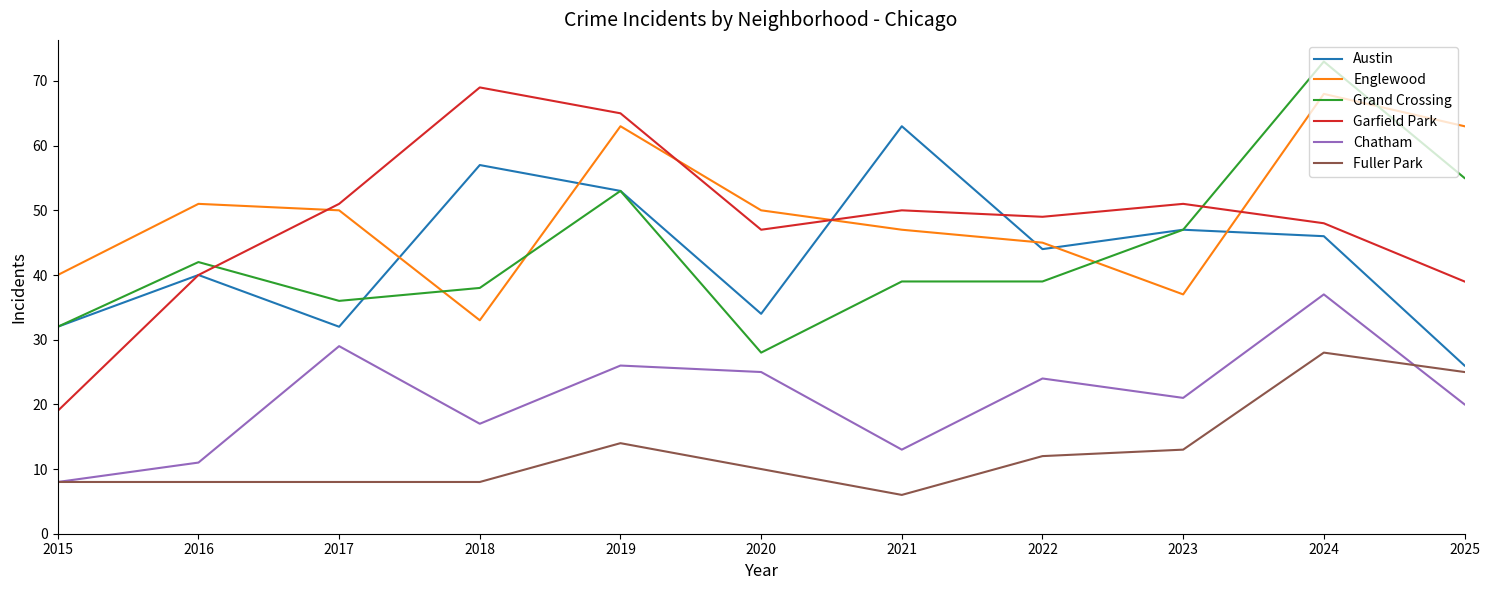

Where is the first local minimum for Englewood?

2018